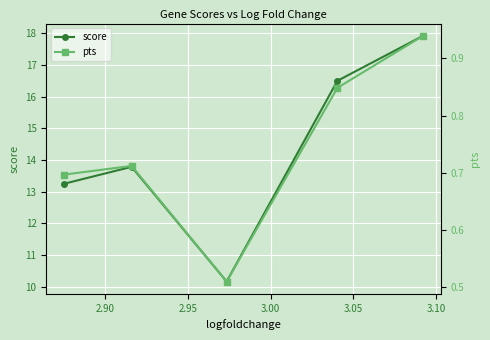

Reading left to right, list all the values displayed in this chart.

score: 13.2	13.8	10.2	16.5	17.9
pts: 0.7	0.7	0.5	0.8	0.9